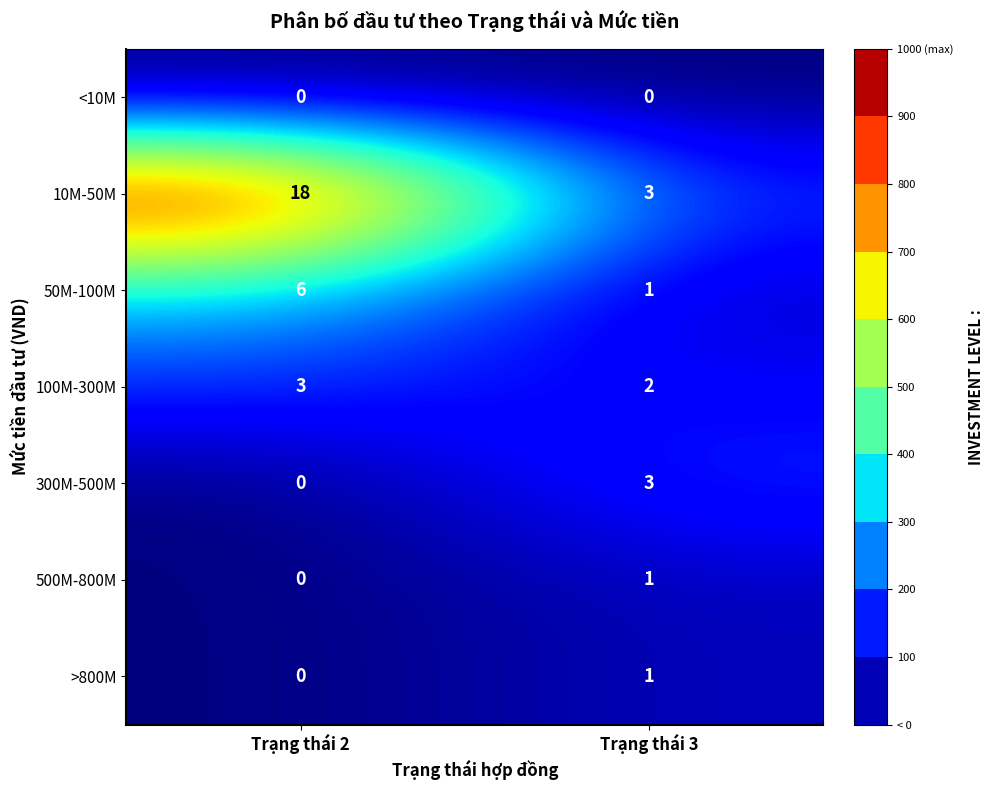

Which category has the highest value across all series?

Trạng thái 2